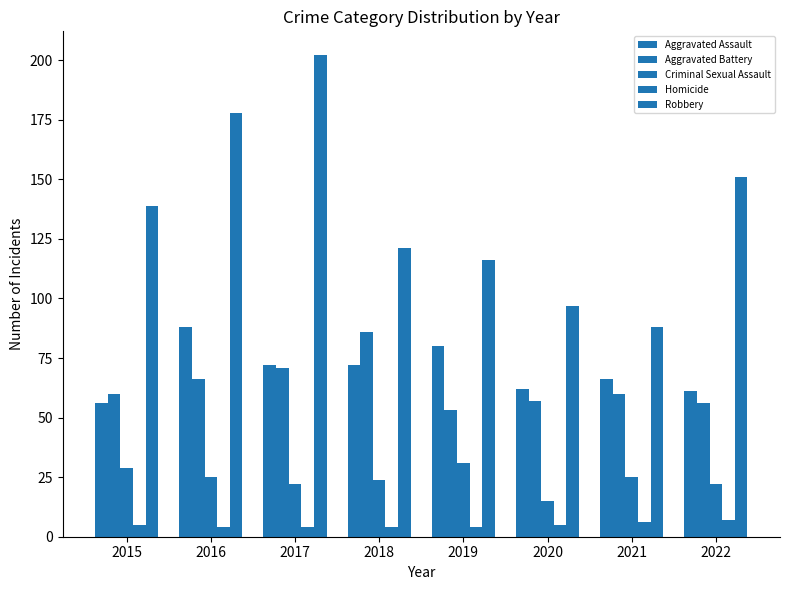

Which category has the highest value across all series?

2017